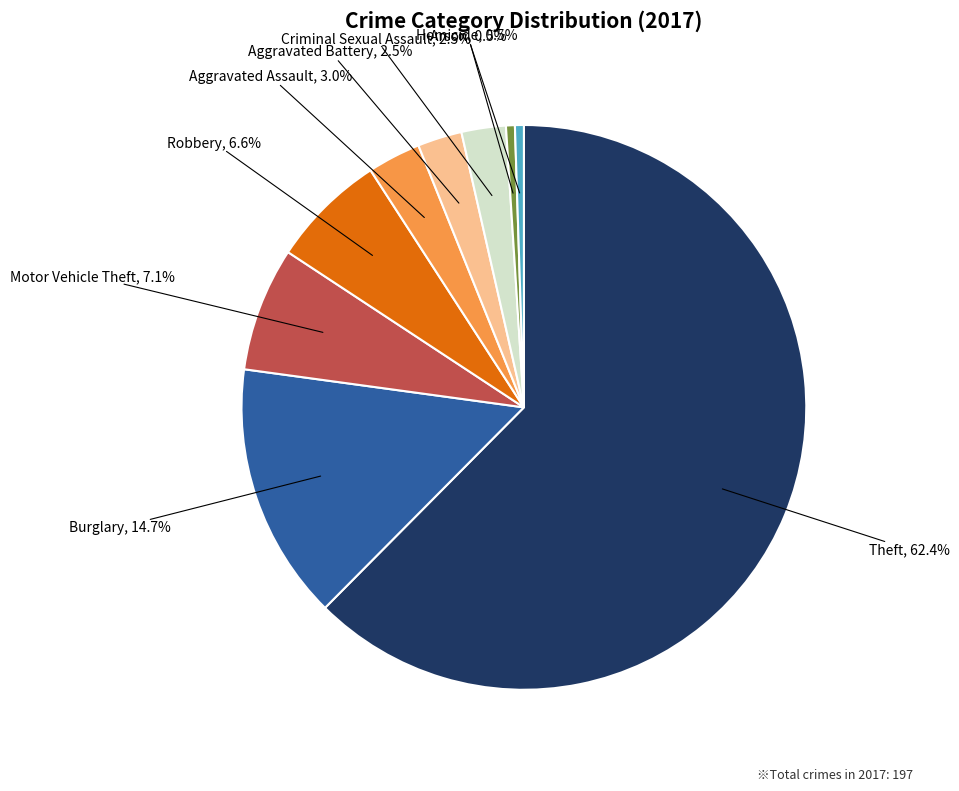

To the nearest percent, what is the difference between the largest and smallest slice percentages?

62%